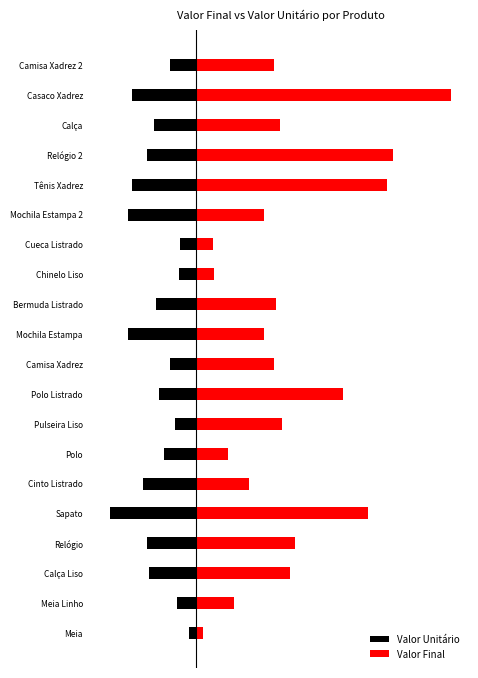

The value of Valor Unitário at Bermuda Listrado is -283. True or false?

False